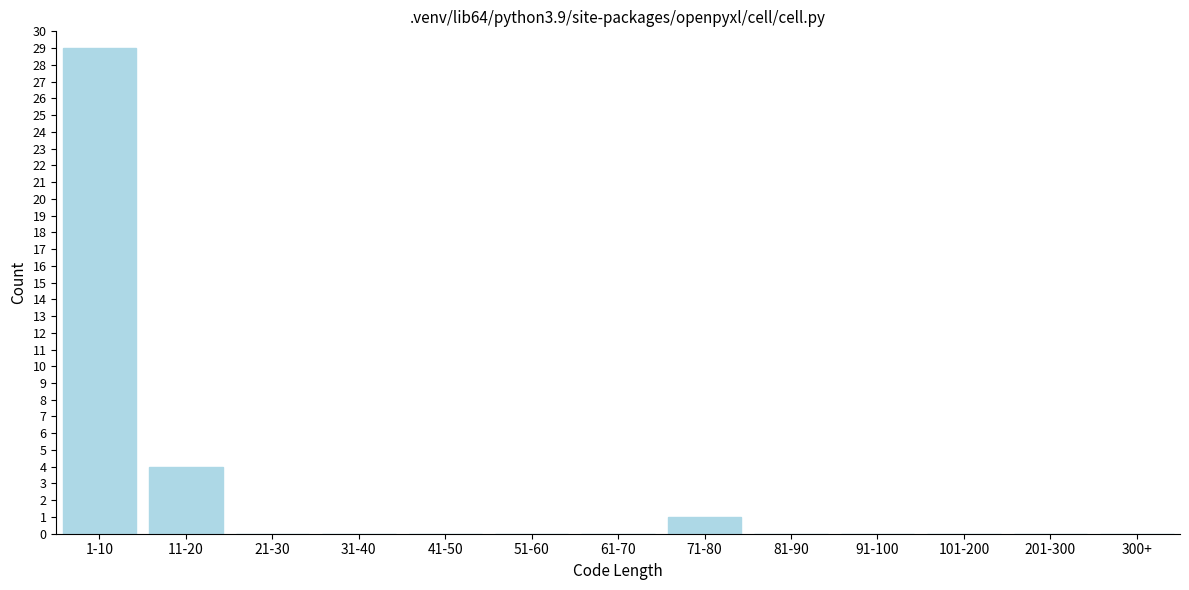

Reading right to left, what are all the values shown in this chart?

300+=0	201-300=0	101-200=0	91-100=0	81-90=0	71-80=1	61-70=0	51-60=0	41-50=0	31-40=0	21-30=0	11-20=4	1-10=29